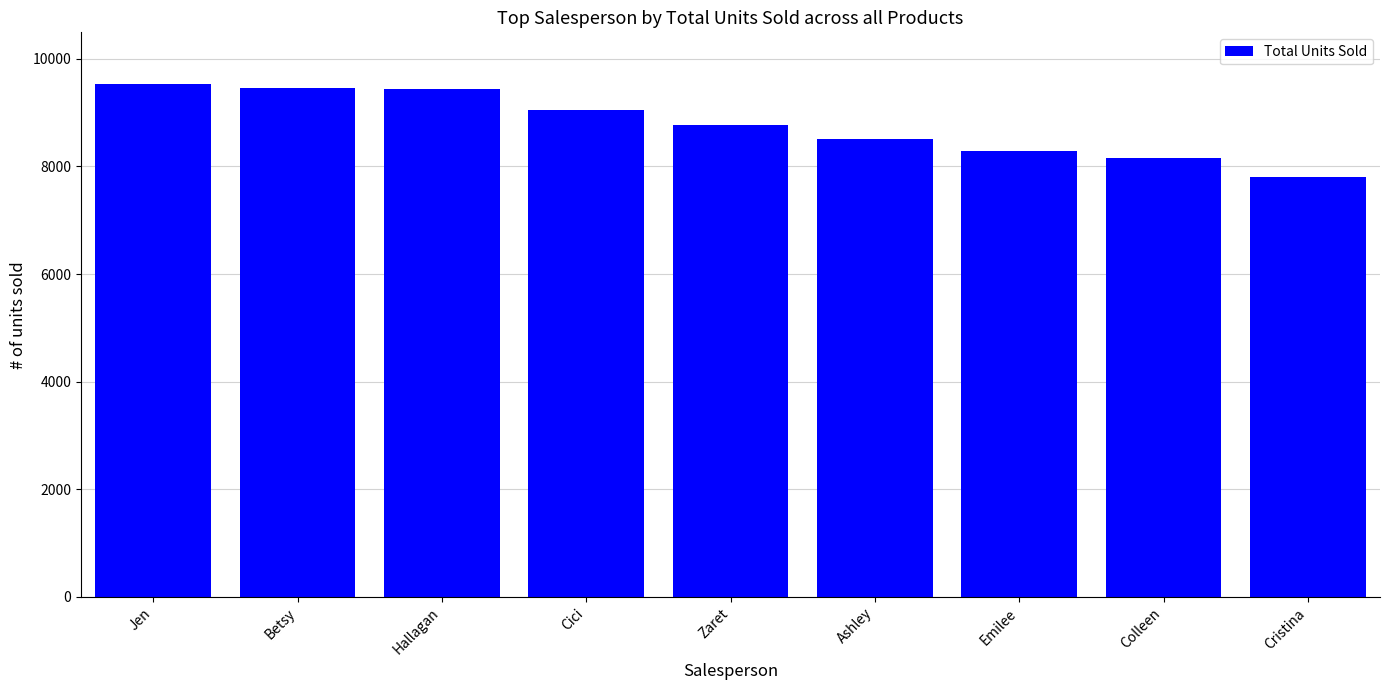

How many bars are there in total?

9